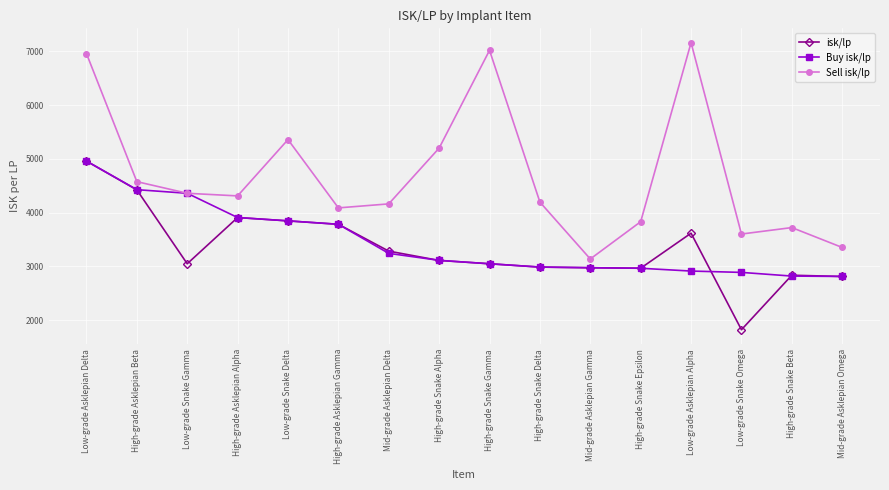

Which series has the largest total across all categories?

Sell isk/lp